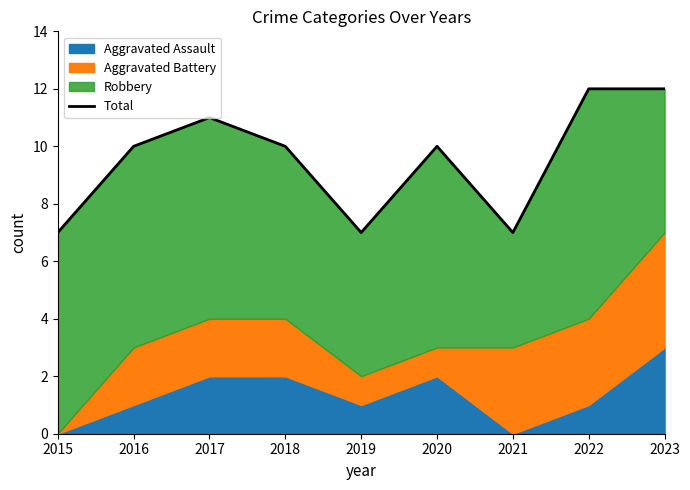

True or false: the data has more than 1 interior local peaks.

True